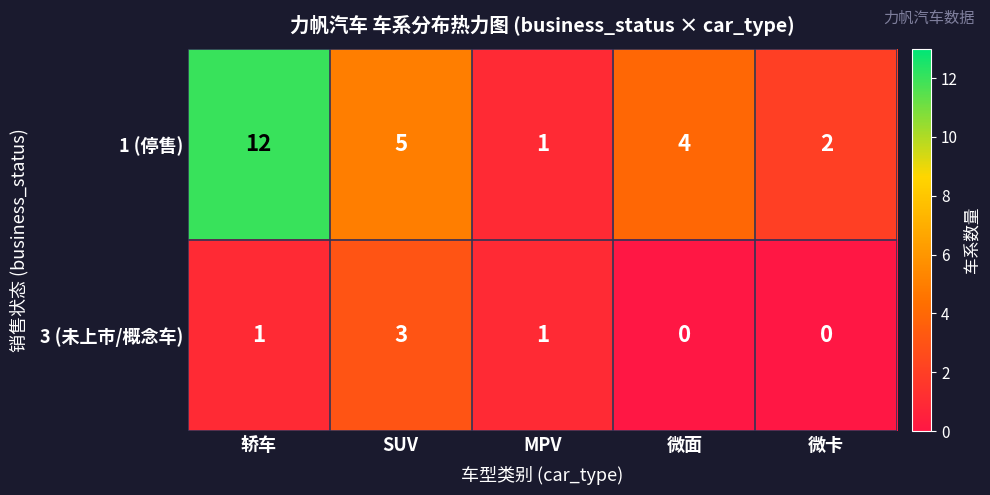

Is it true that 3 (未上市/概念车) equals 0 at 微面?

True